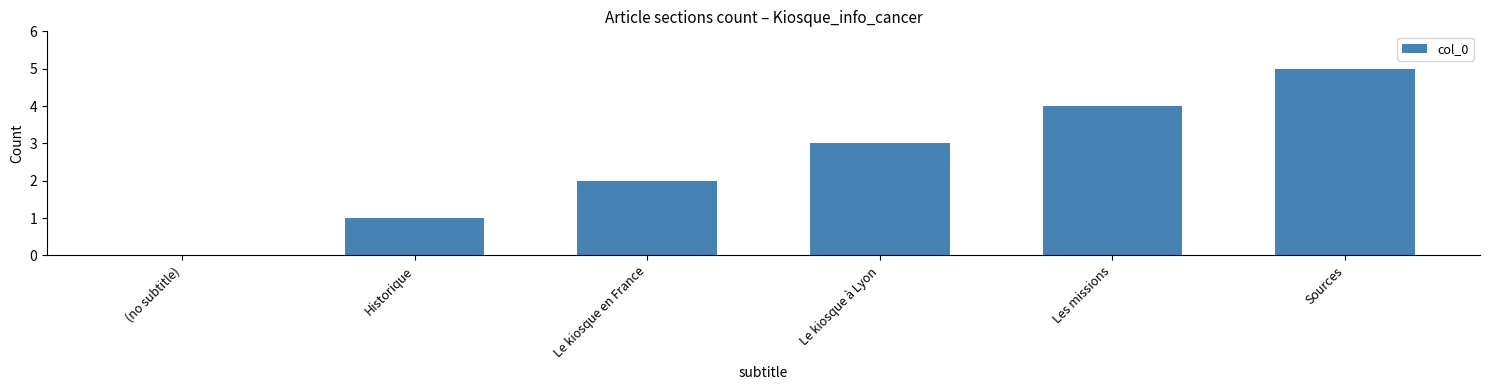

What is the sum of the values at Les missions and Le kiosque en France?

6